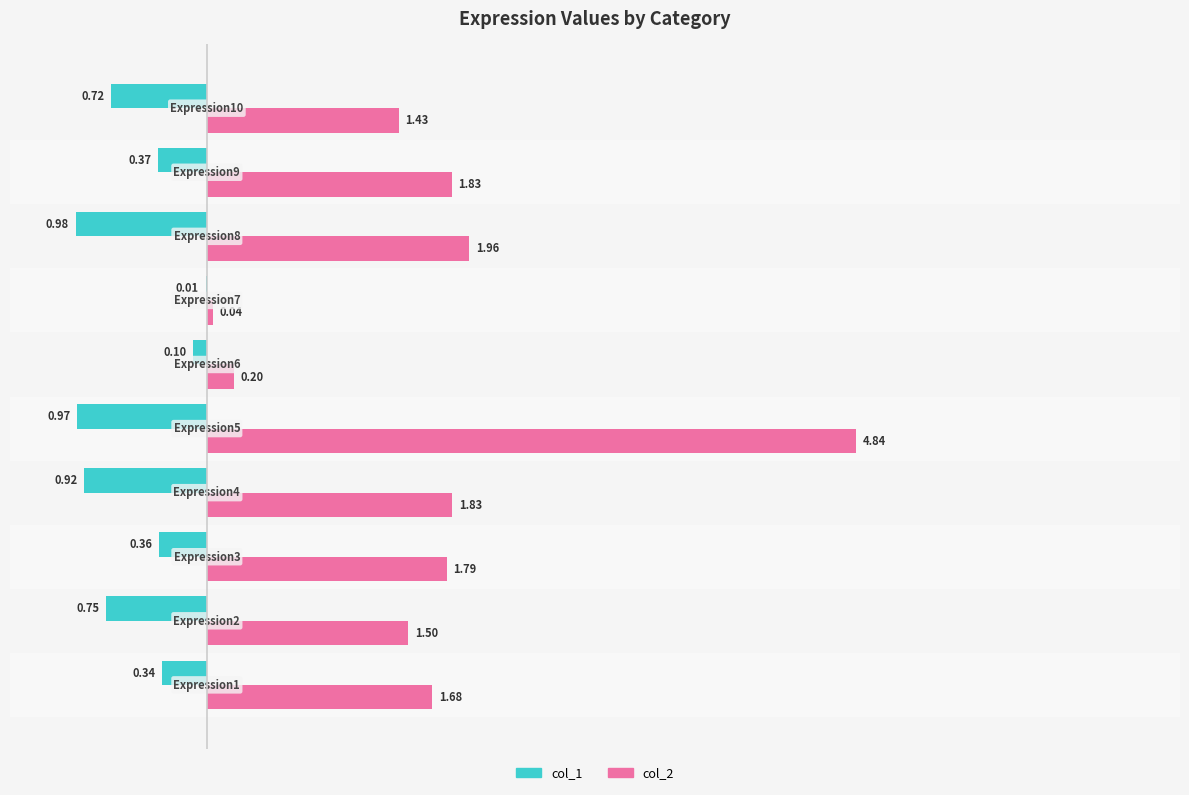

Which series has the largest total across all categories?

col_2